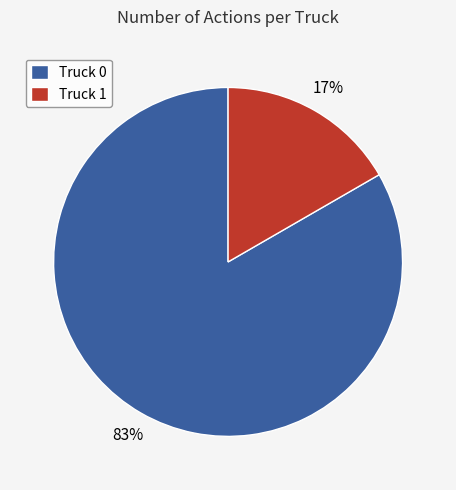

Do Truck 1 and Truck 0 together represent more than half of the pie?

Yes